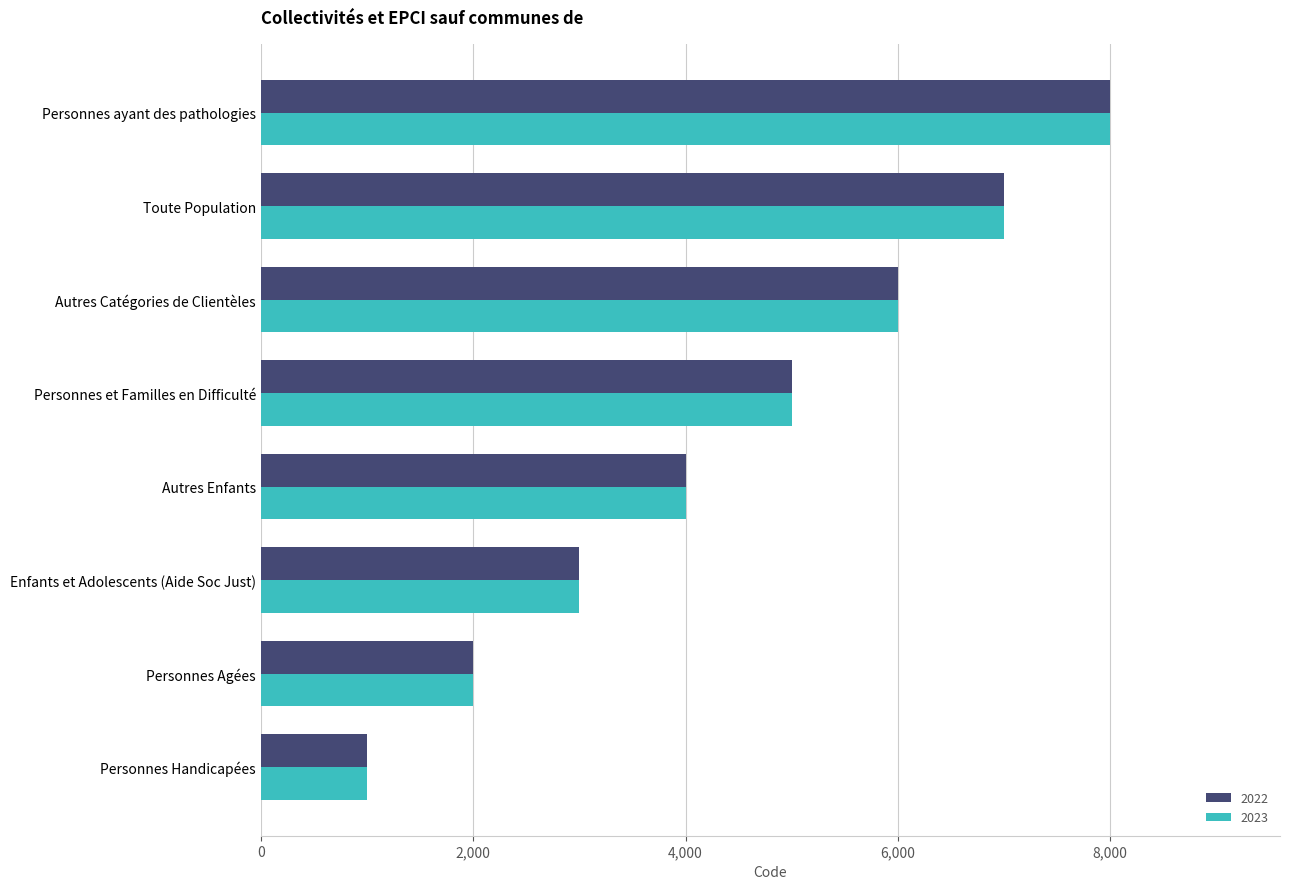

At which category is the sum across all series the highest?

Personnes ayant des pathologies